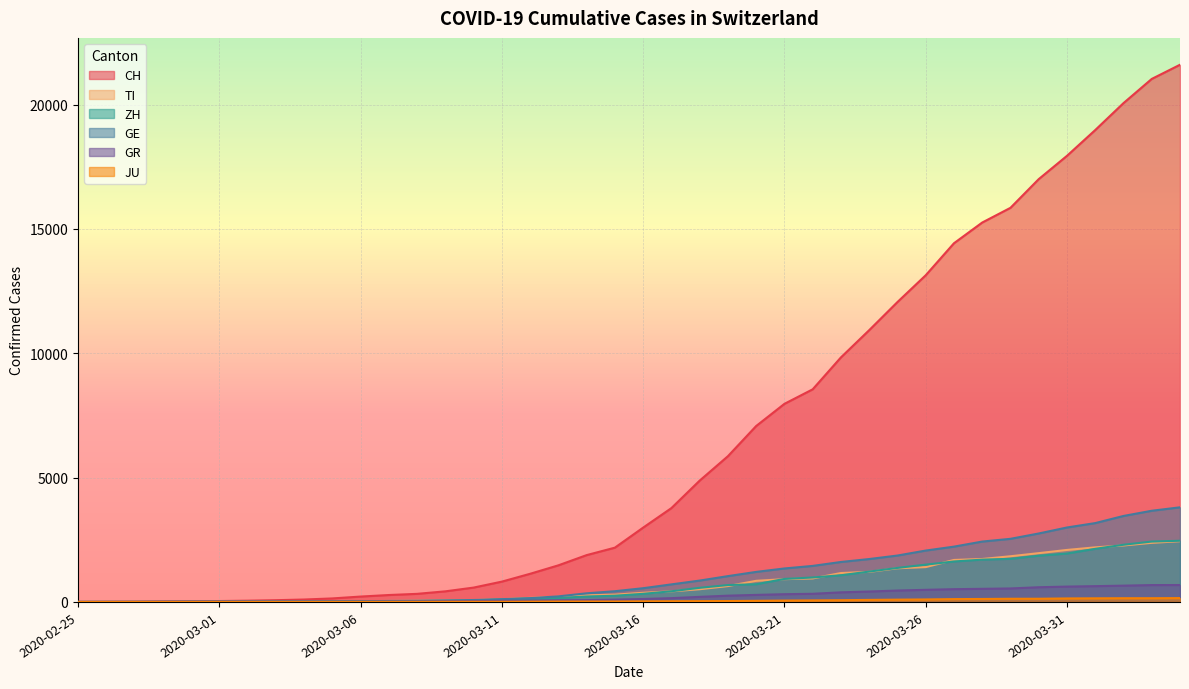

Rank the categories by GE value from lowest to highest.

2020-02-25, 2020-02-26, 2020-02-27, 2020-02-28, 2020-02-29, 2020-03-01, 2020-03-02, 2020-03-03, 2020-03-04, 2020-03-05, 2020-03-06, 2020-03-07, 2020-03-08, 2020-03-09, 2020-03-10, 2020-03-11, 2020-03-12, 2020-03-13, 2020-03-14, 2020-03-15, 2020-03-16, 2020-03-17, 2020-03-18, 2020-03-19, 2020-03-20, 2020-03-21, 2020-03-22, 2020-03-23, 2020-03-24, 2020-03-25, 2020-03-26, 2020-03-27, 2020-03-28, 2020-03-29, 2020-03-30, 2020-03-31, 2020-04-01, 2020-04-02, 2020-04-03, 2020-04-04